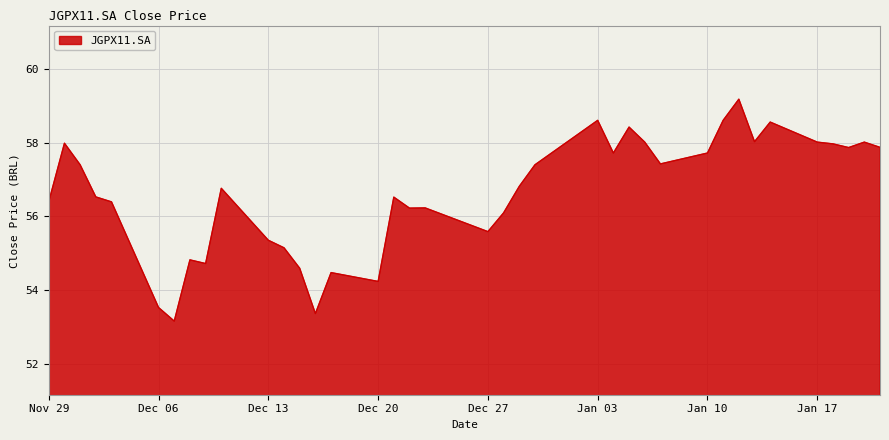

What is the greatest value displayed?

59.2